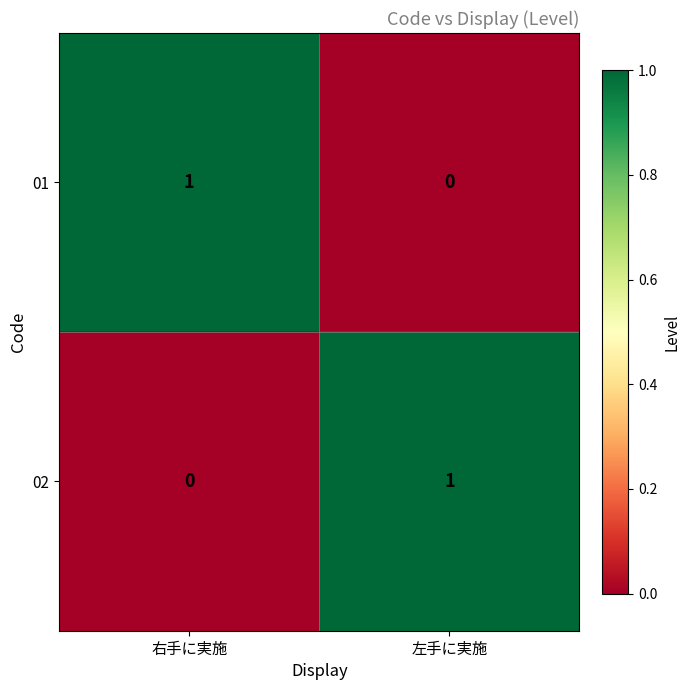

At 左手に実施, list the series in order from smallest to largest.

01, 02